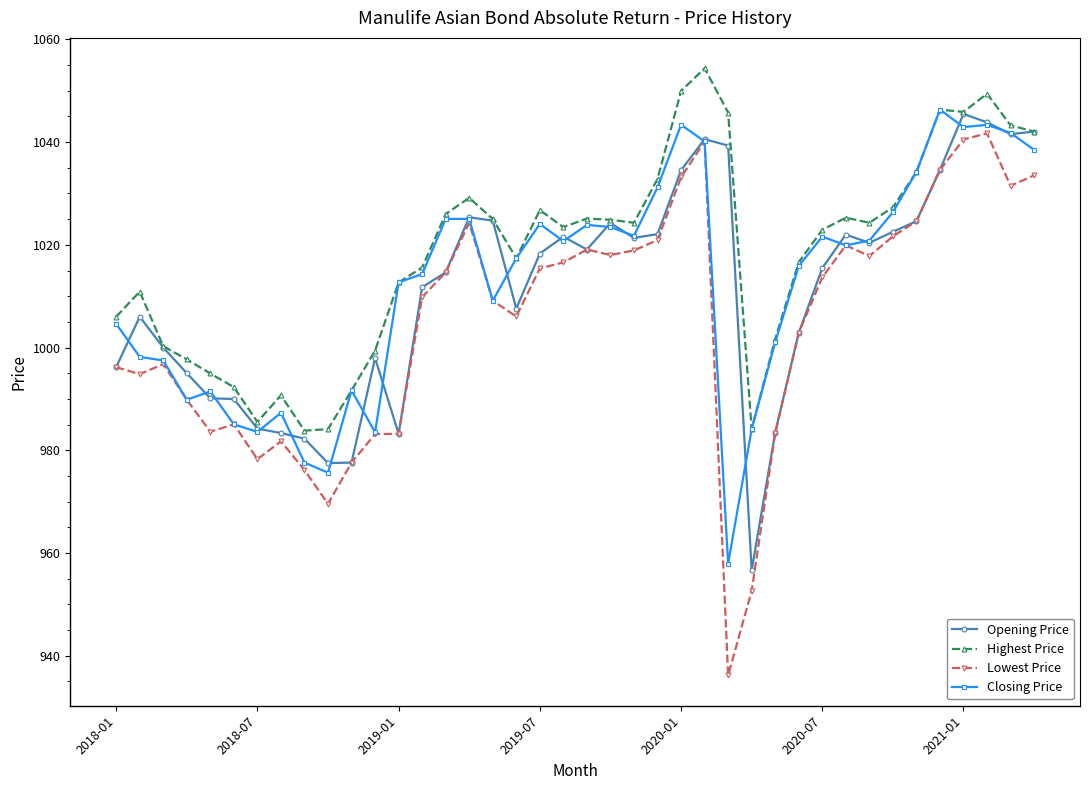

Which series has the largest total across all categories?

Highest Price